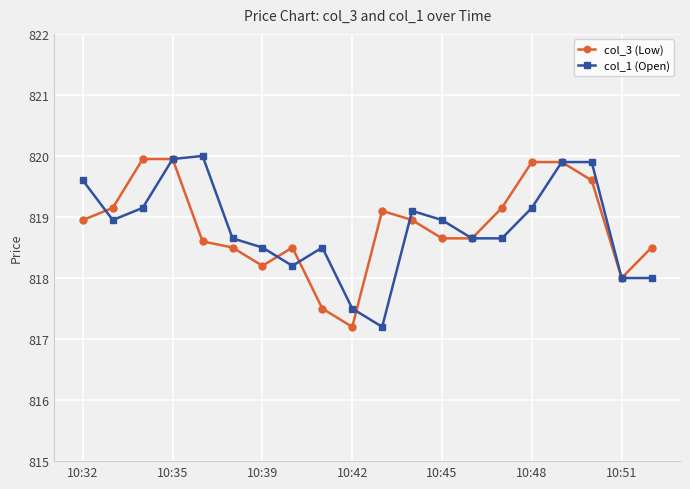

What is the lowest value of the col_1 (Open) series?

817.2